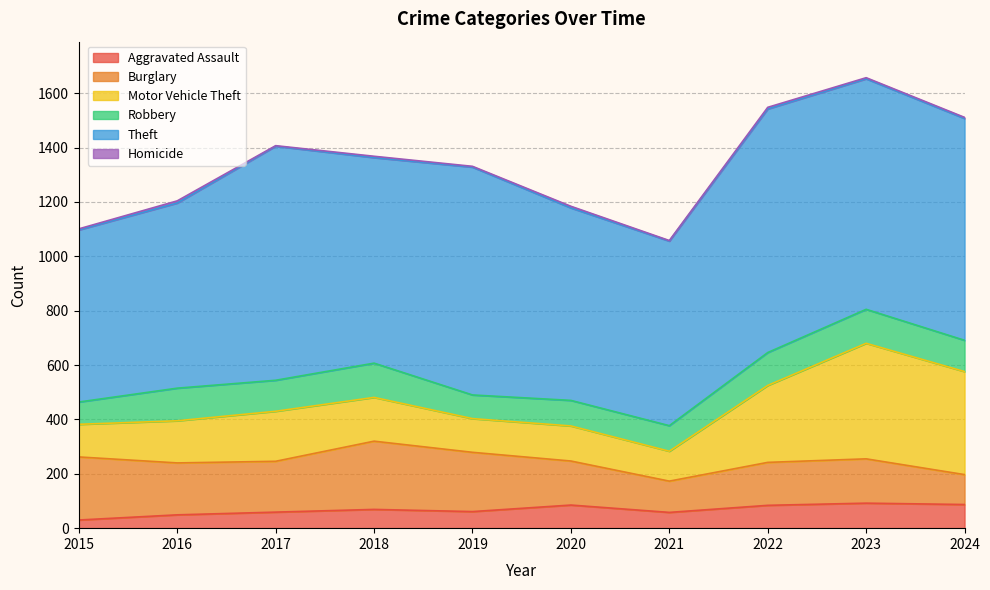

What is the sum of the Aggravated Assault values at 2021 and 2016?

107